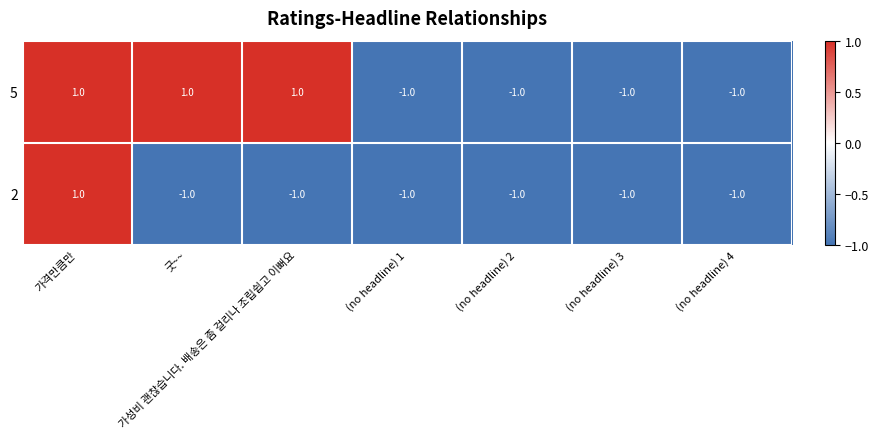

How many 2 values are between -1 and 0?

6